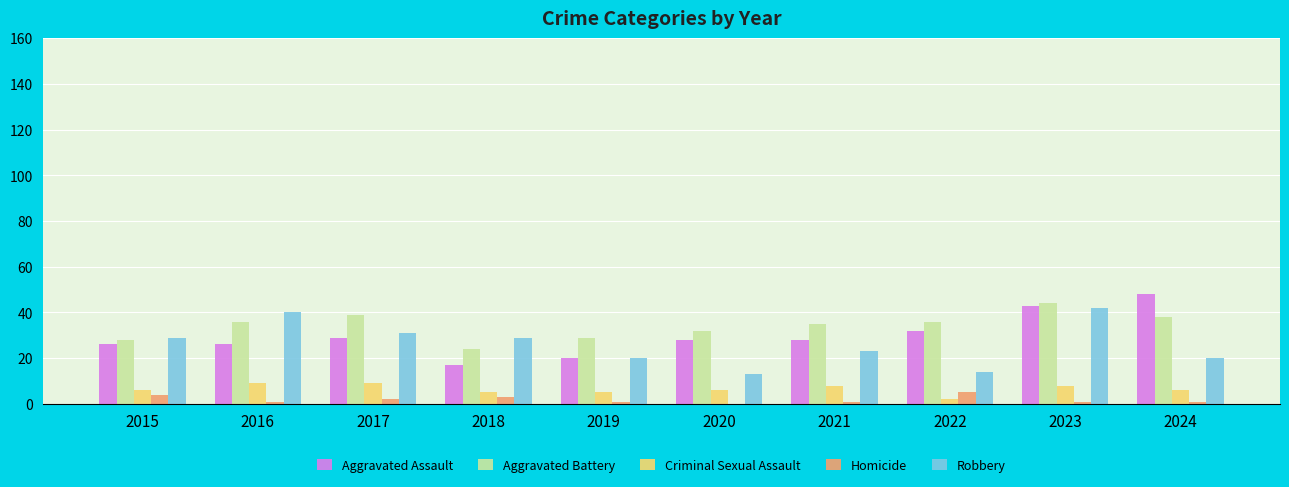

What value does the Robbery series have at 2022?

14